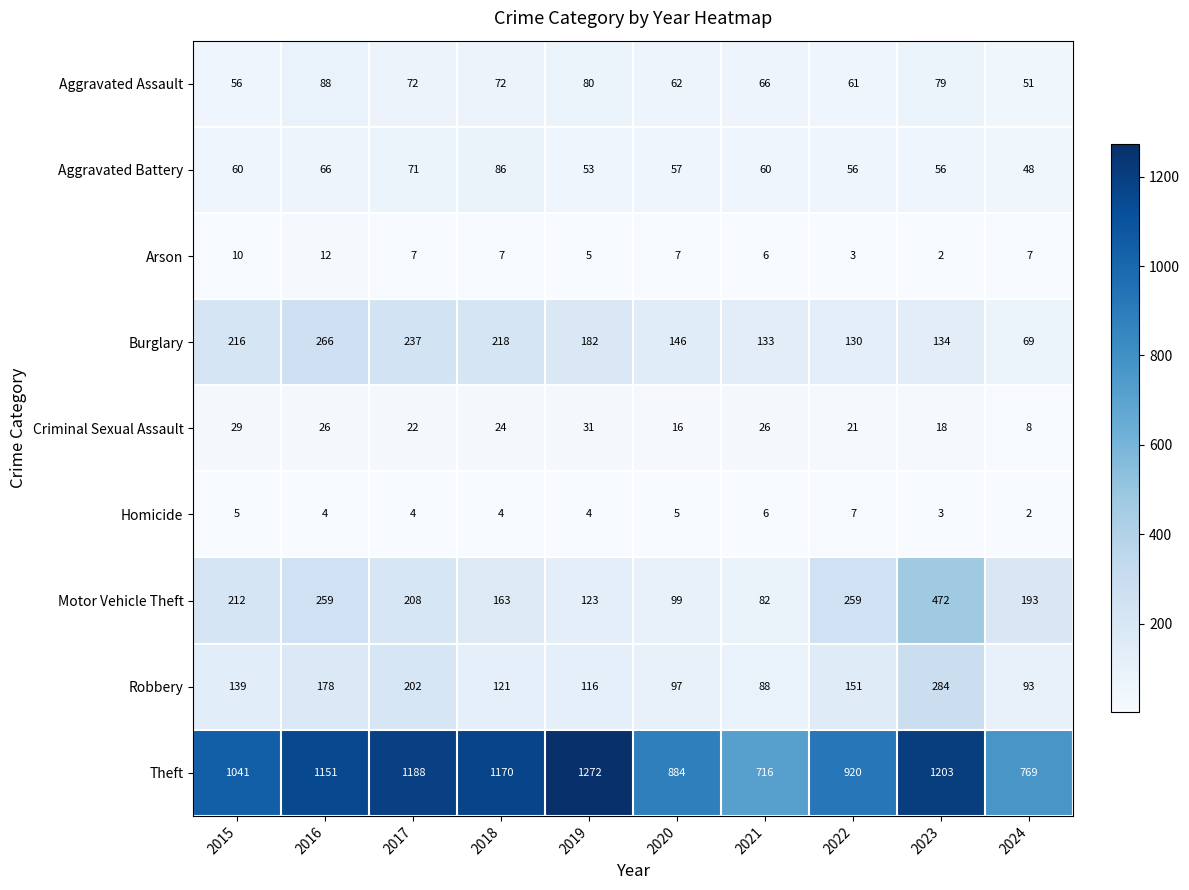

What is the sum of all Burglary values?

1731